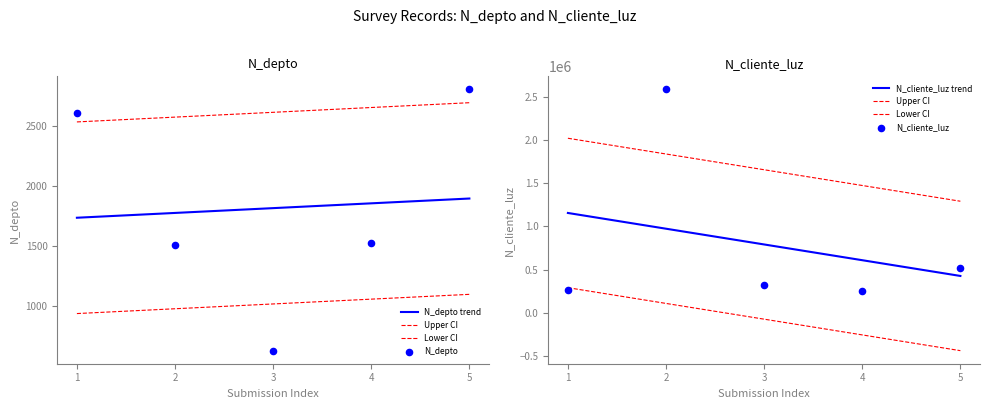

Which series has the largest Y range (max minus min)?

N_cliente_luz